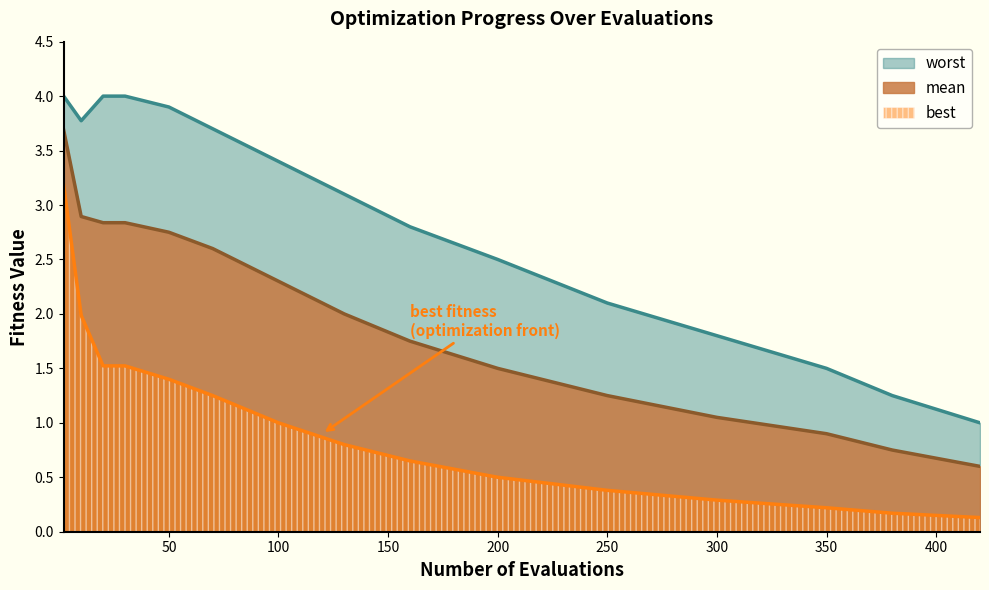

The mean series shows 0.6 at 200. True or false?

False